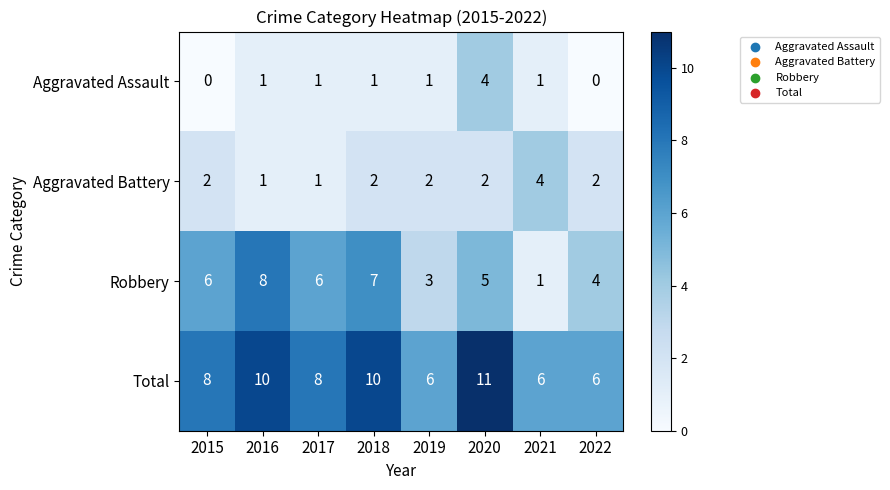

How many data points does each series have?

8